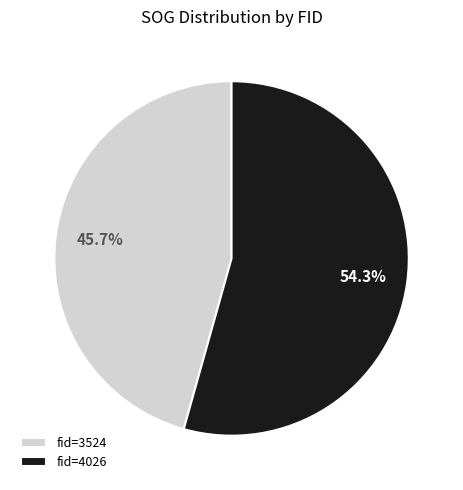

Rank the categories by value from highest to lowest.

fid=4026, fid=3524